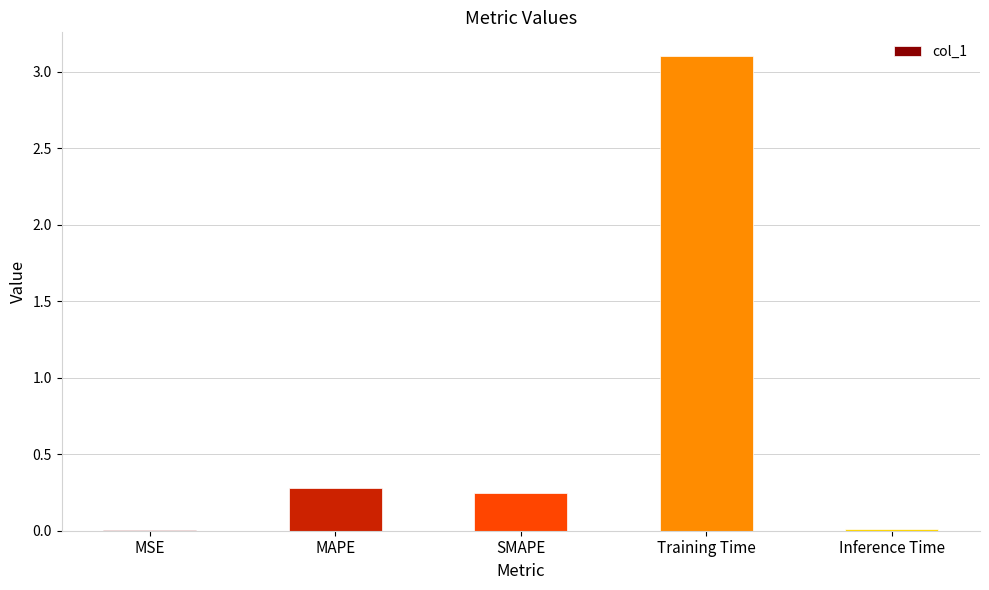

The value at MAPE is 0.5. True or false?

False